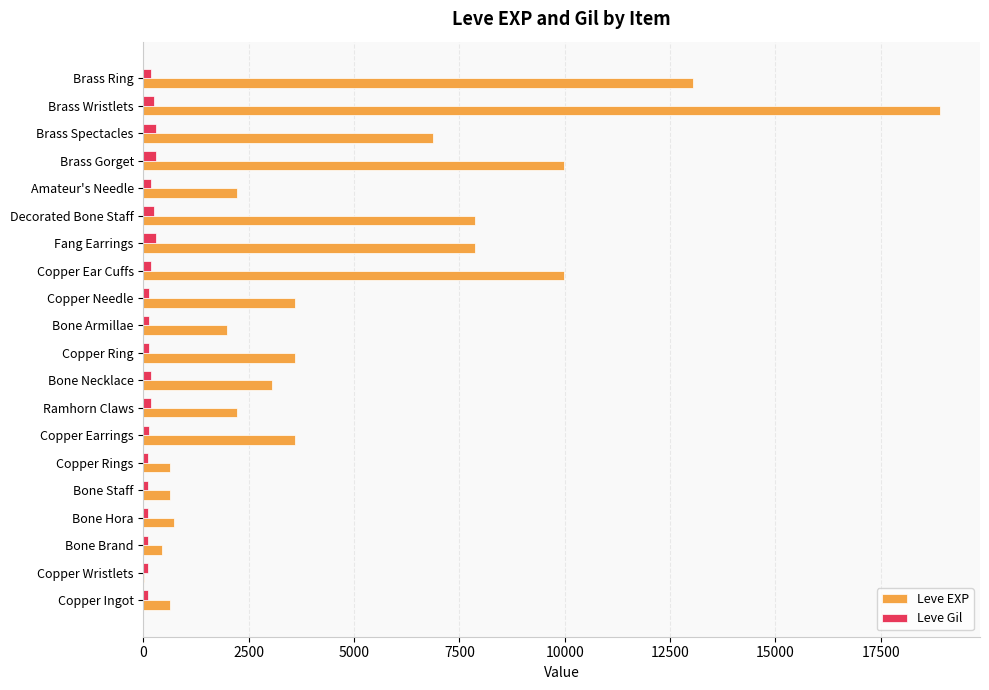

At which category is the sum across all series the highest?

Brass Wristlets